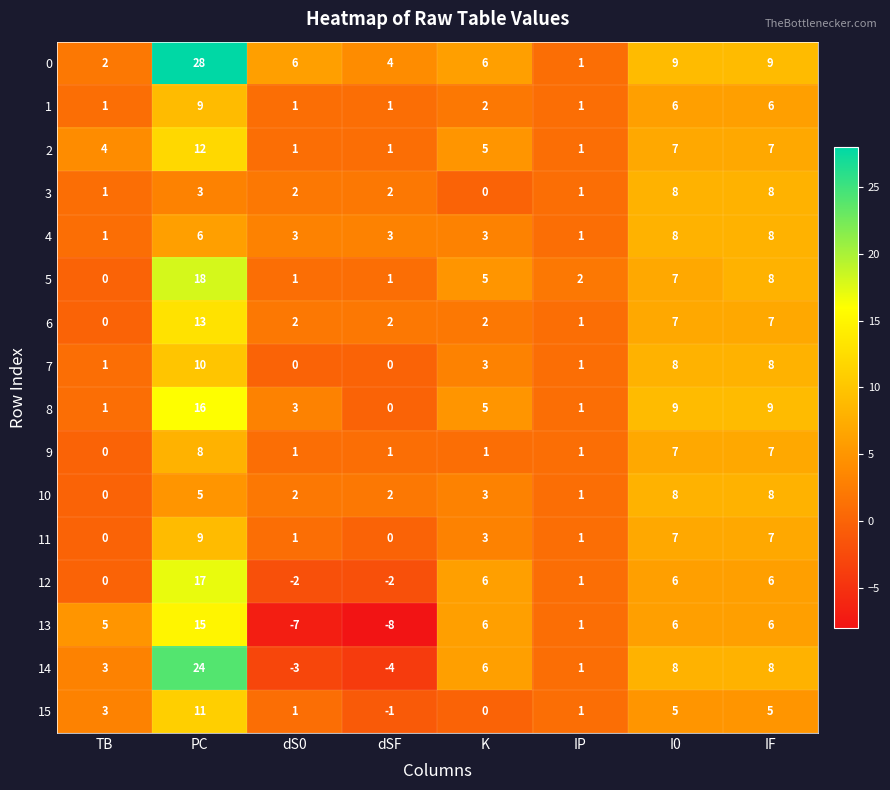

Which label corresponds to the smallest value in the chart?

dSF